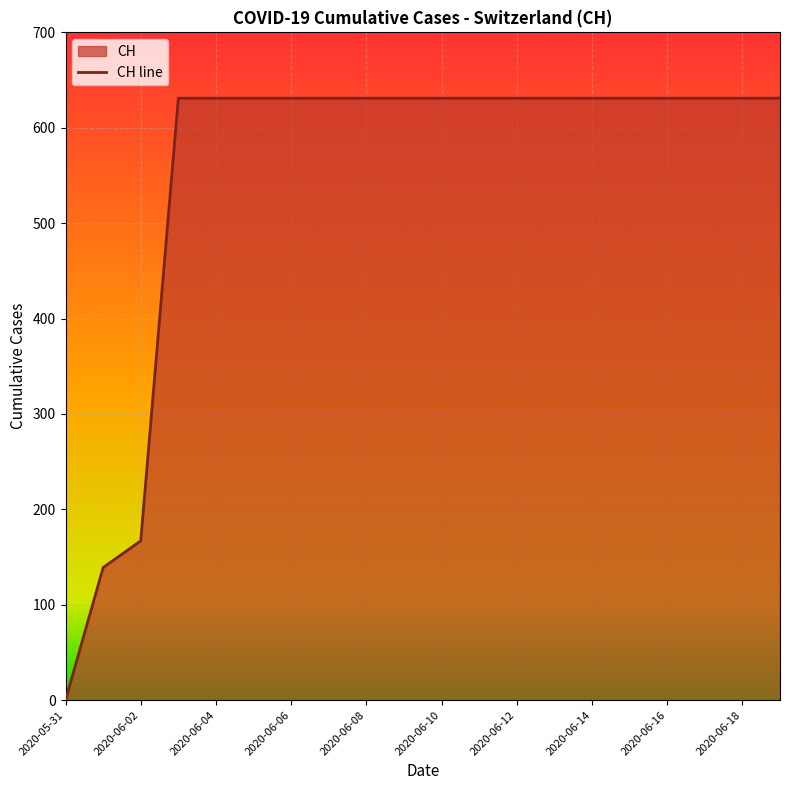

What is the change in value from 2020-06-02 to 2020-06-11?

+464